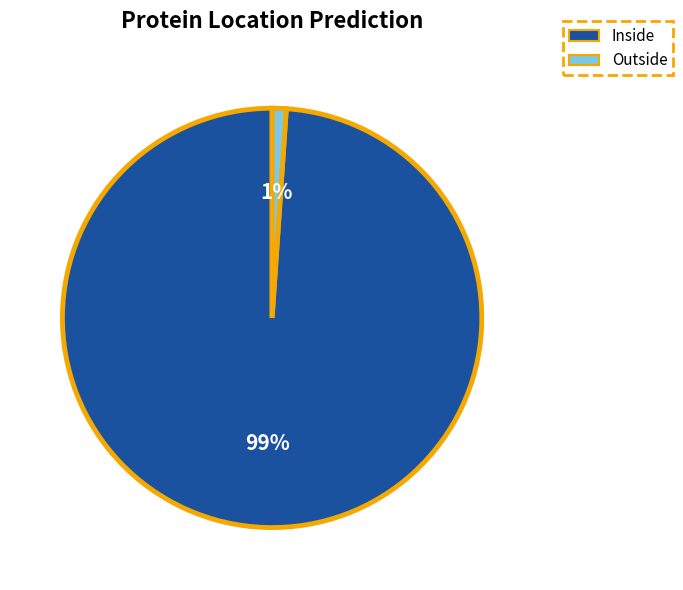

Do Outside and Inside together represent more than half of the pie?

Yes